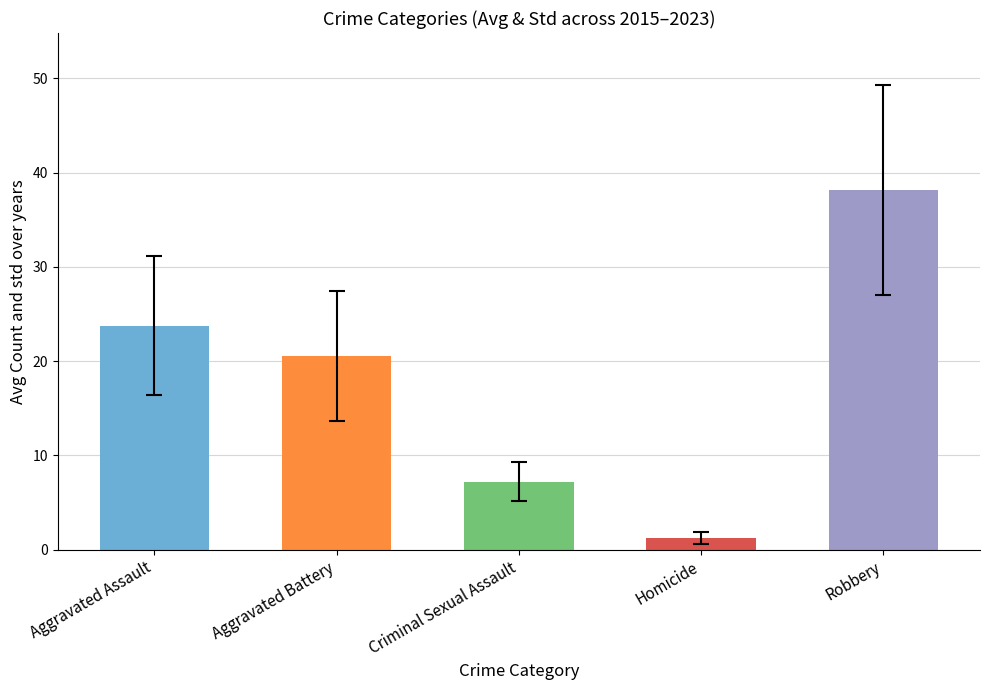

The value at Aggravated Assault is 33.8. True or false?

False